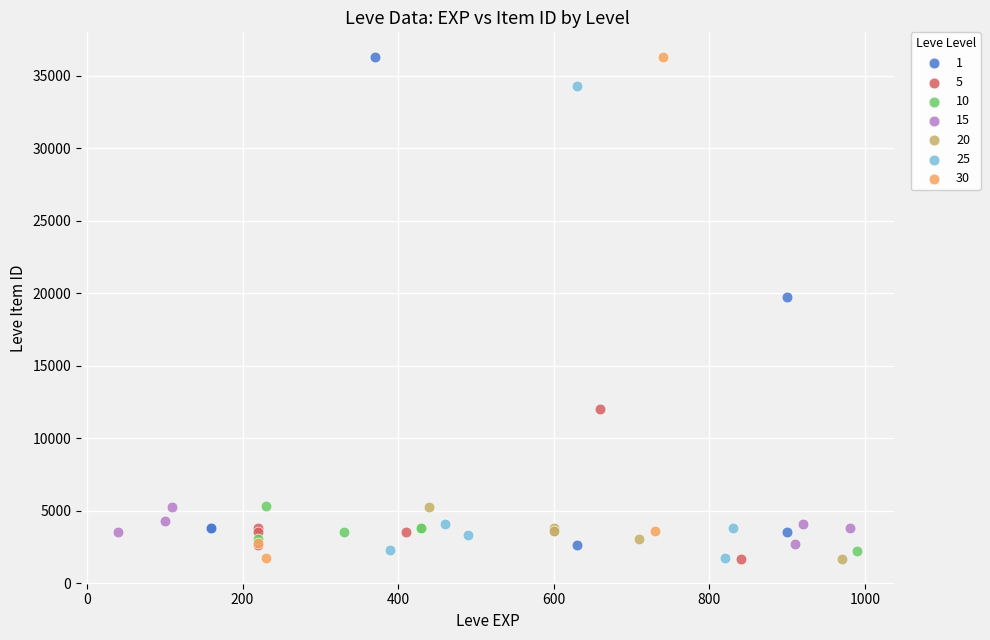

What are all the series names shown in the legend?

1, 5, 10, 15, 20, 25, 30